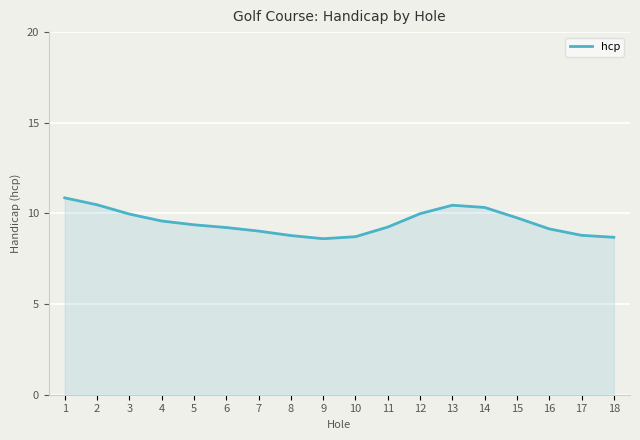

True or false: the data shows 12.5 at 17.

False